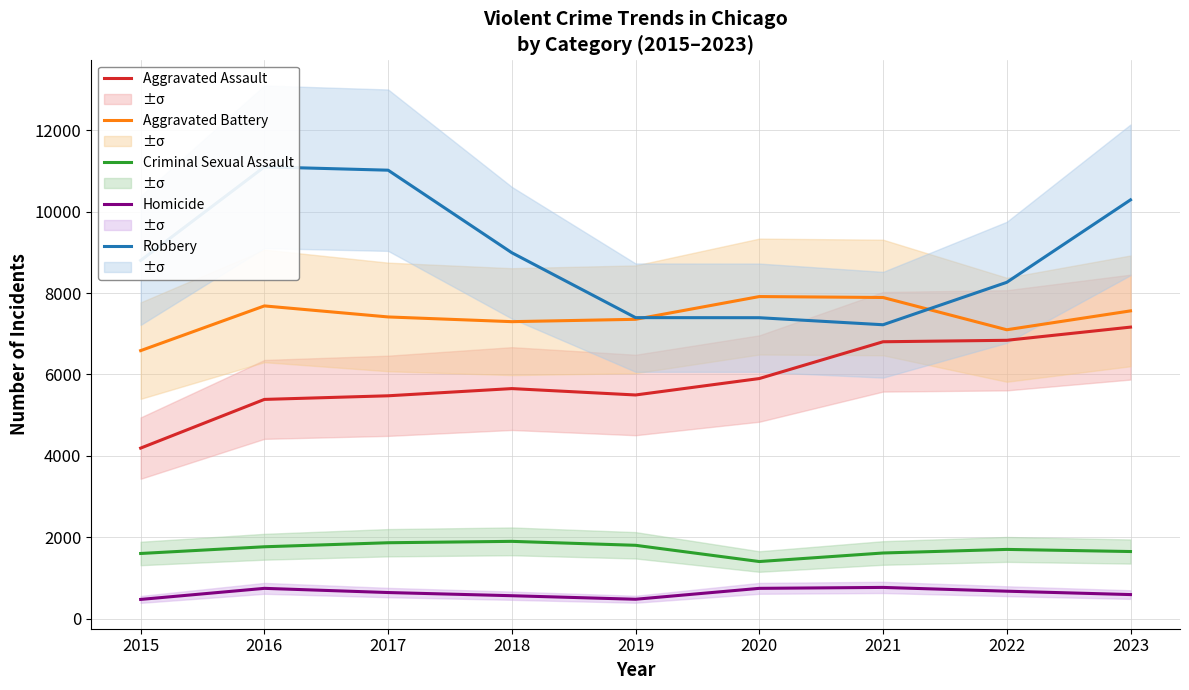

Reading left to right, transcribe all the data shown in this chart.

Aggravated Assault: 4189	5386	5475	5652	5495	5899	6803	6839	7163
Aggravated Battery: 6585	7684	7413	7297	7355	7914	7891	7098	7562
Criminal Sexual Assault: 1599	1764	1863	1897	1800	1401	1611	1699	1647
Homicide: 470	742	639	561	474	742	765	672	589
Robbery: 8801	11102	11020	8991	7396	7394	7221	8264	10291